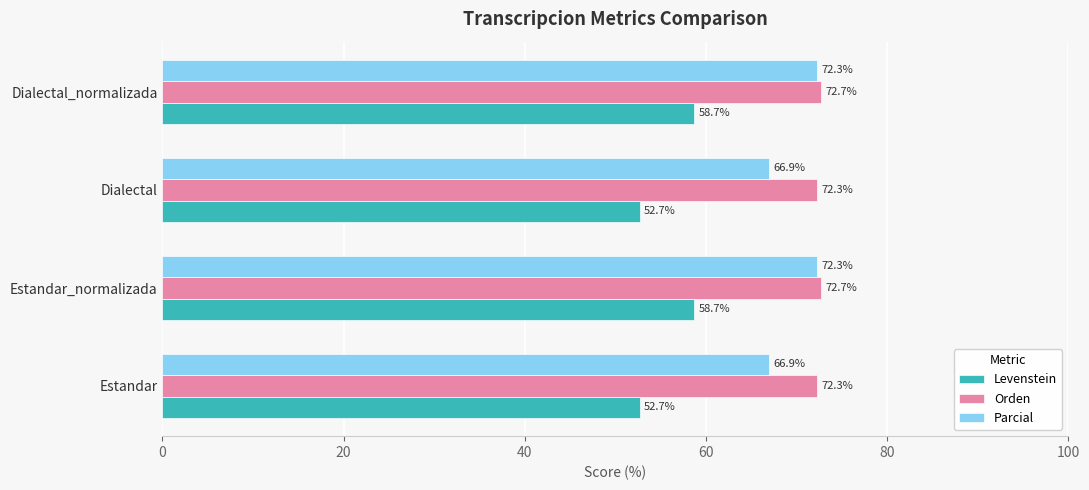

What is the difference between the Parcial values at Estandar and Estandar_normalizada?

5.4